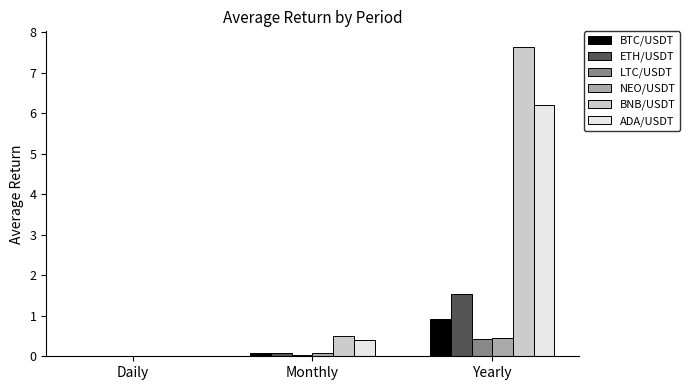

What is the average value of the BTC/USDT series?

0.3